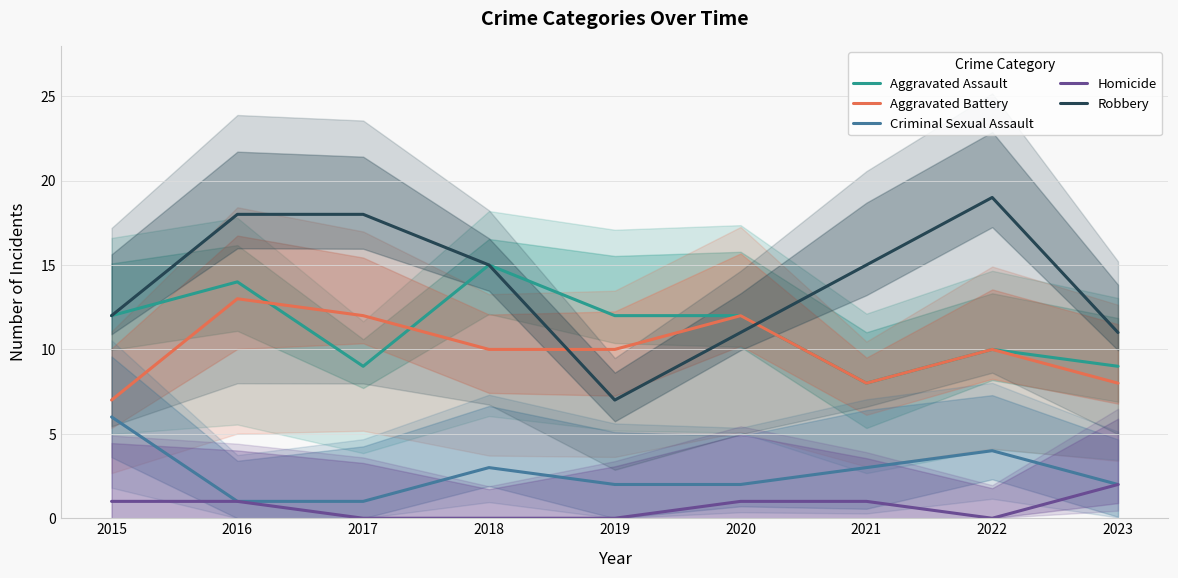

How many categories are shown in the chart?

9